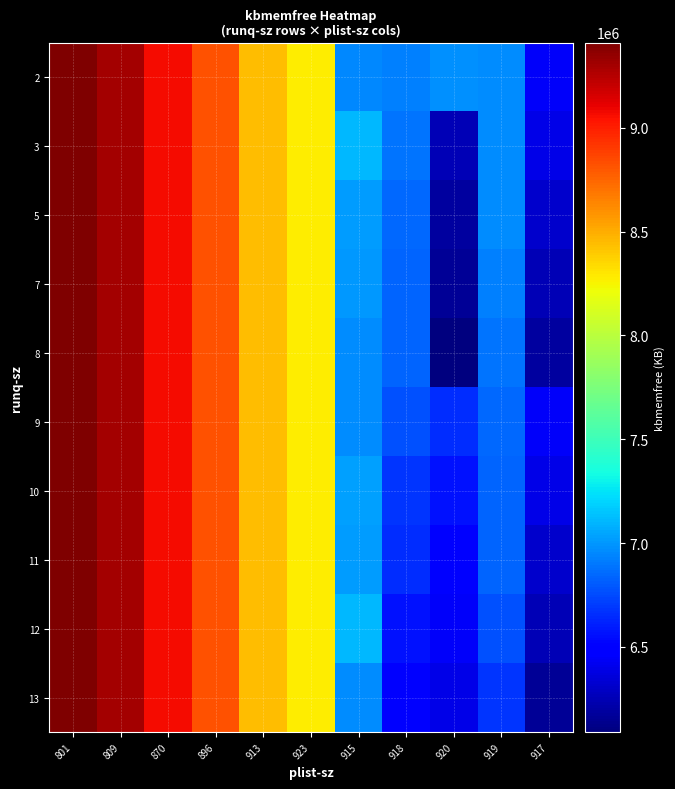

What is the minimum value shown in the chart?

6090652